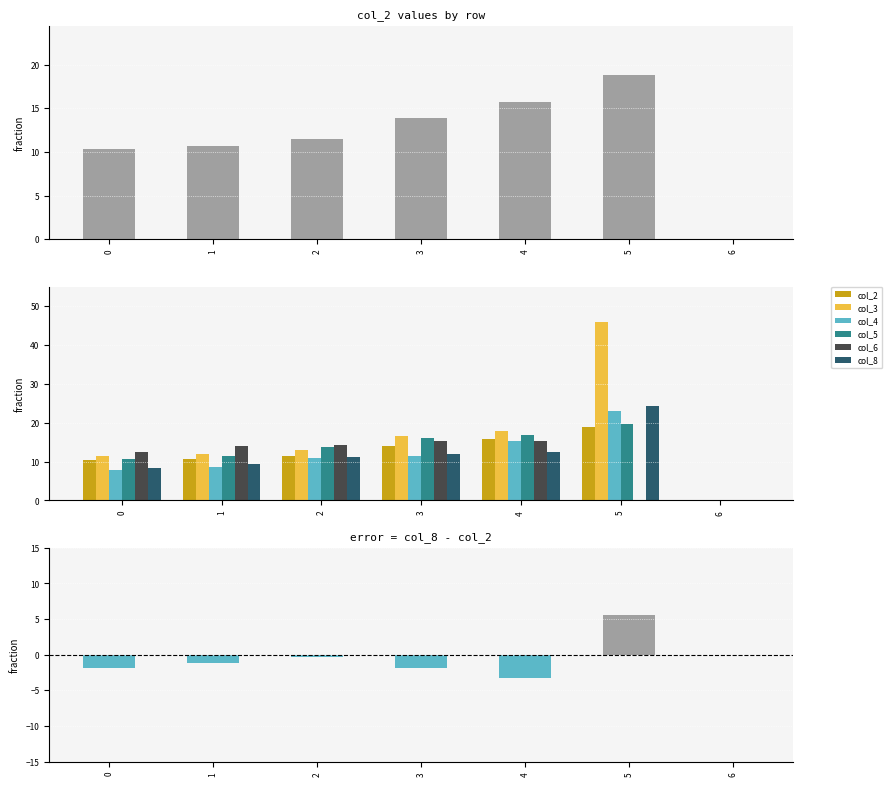

Which category has the highest value in the col_5 series?

5